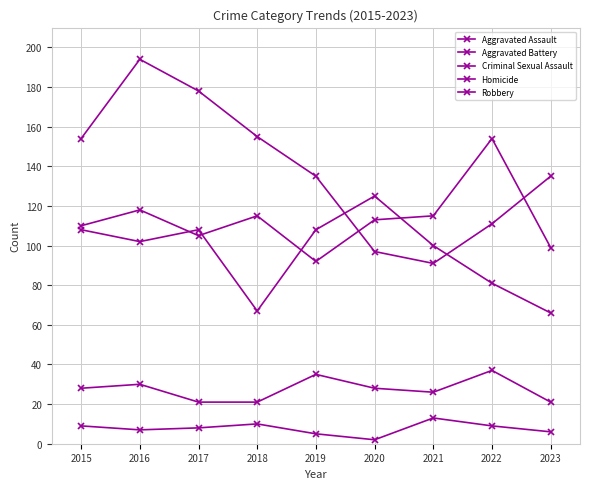

How many values in the Aggravated Battery series are below 102?

4